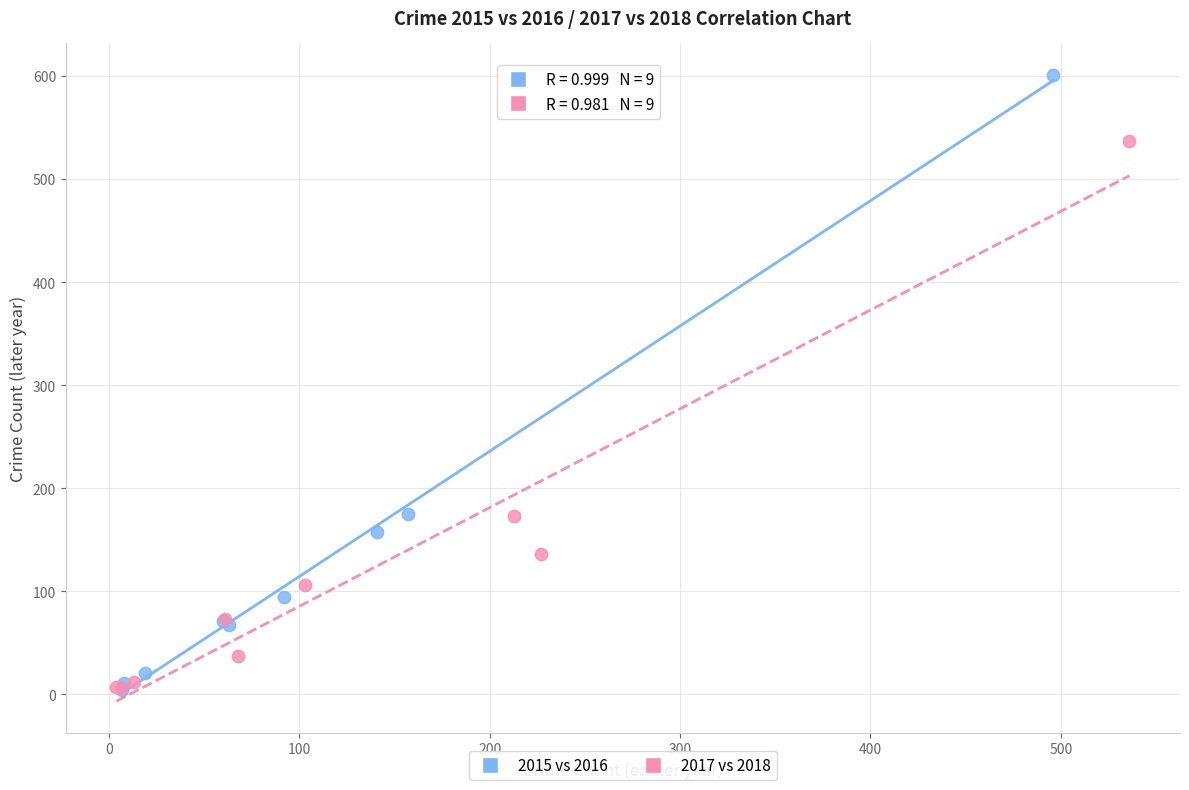

Which series contains the highest Y value?

2015 vs 2016